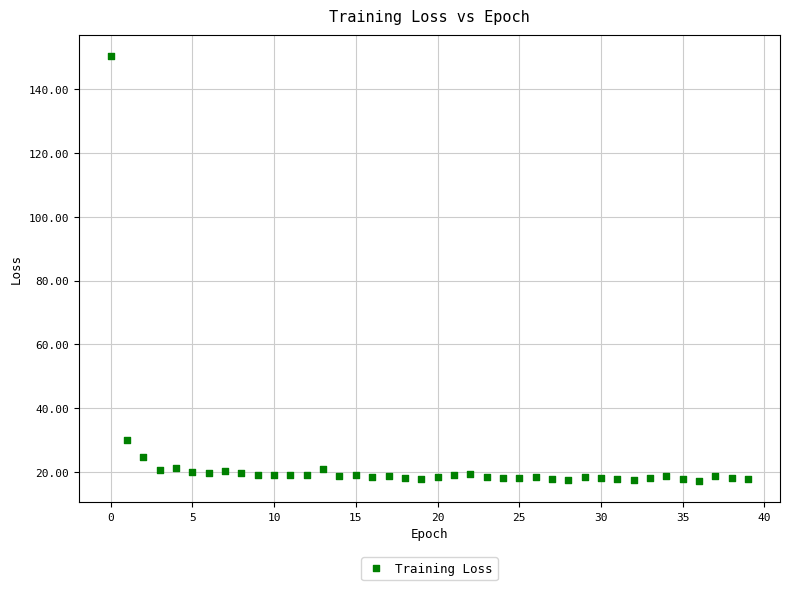

What Y value in the scatter plot is closest to 83?

30.1